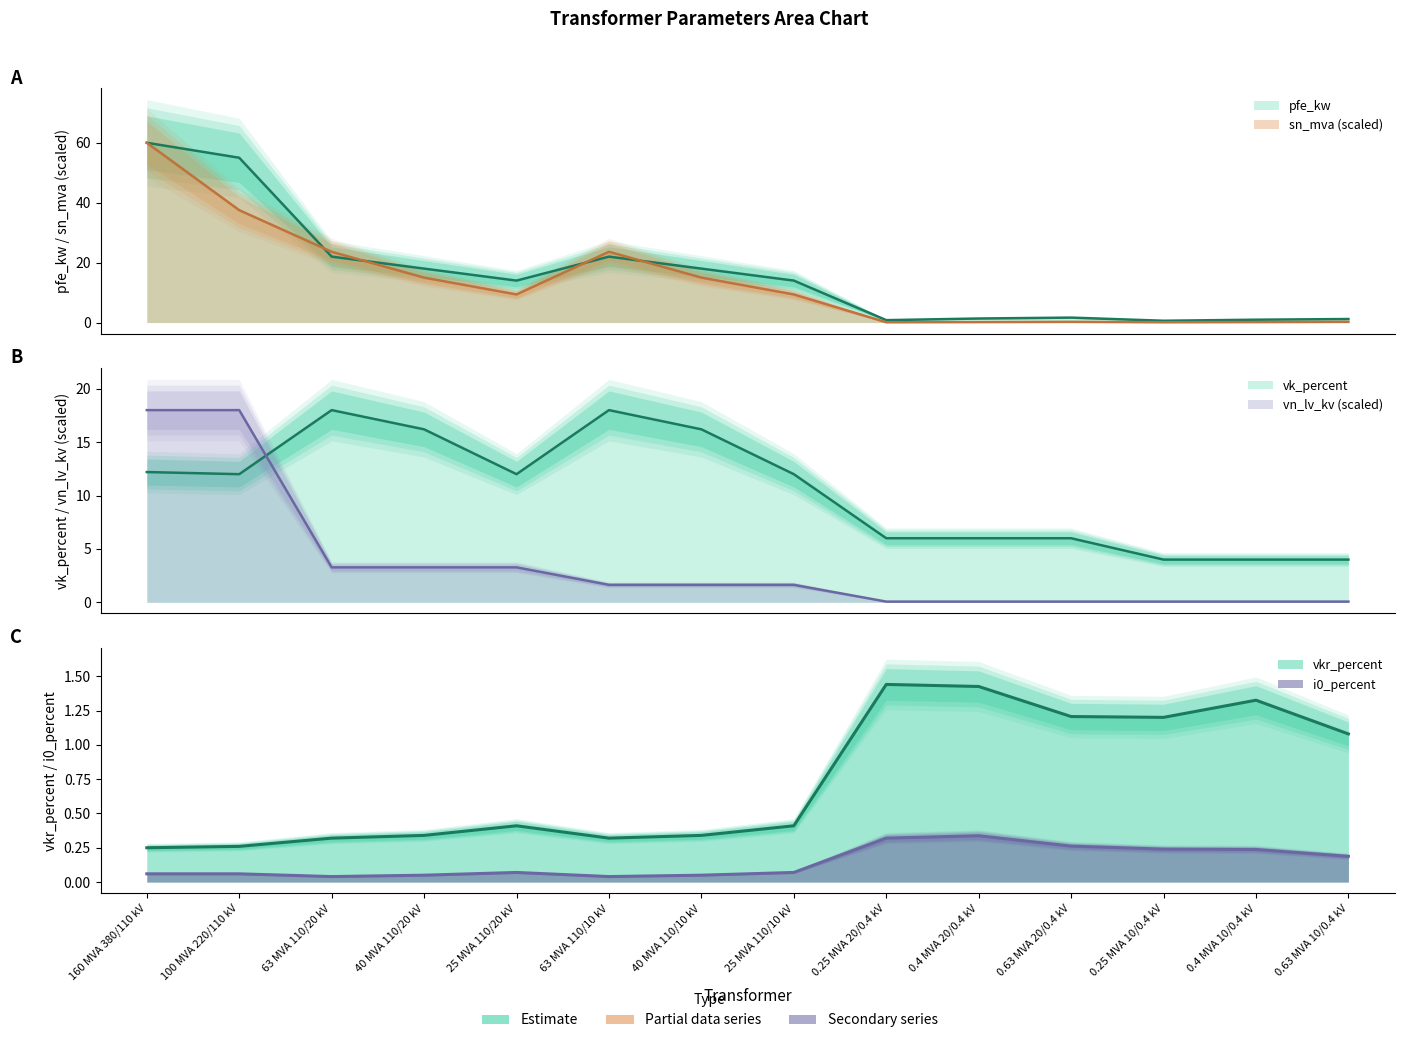

Reading left to right, transcribe all the data shown in this chart.

pfe_kw: 60.0	55.0	22.0	18.0	14.0	22.0	18.0	14.0	0.8	1.4	1.6	0.6	0.9	1.2
vkr_percent: 0.2	0.3	0.3	0.3	0.4	0.3	0.3	0.4	1.4	1.4	1.2	1.2	1.3	1.1
i0_percent: 0.1	0.1	0.0	0.1	0.1	0.0	0.1	0.1	0.3	0.3	0.3	0.2	0.2	0.2
sn_mva: 60.0	37.5	23.6	15.0	9.4	23.6	15.0	9.4	0.1	0.2	0.2	0.1	0.2	0.2
vk_percent: 12.2	12.0	18.0	16.2	12.0	18.0	16.2	12.0	6.0	6.0	6.0	4.0	4.0	4.0
vn_lv_kv: 18.0	18.0	3.3	3.3	3.3	1.6	1.6	1.6	0.1	0.1	0.1	0.1	0.1	0.1